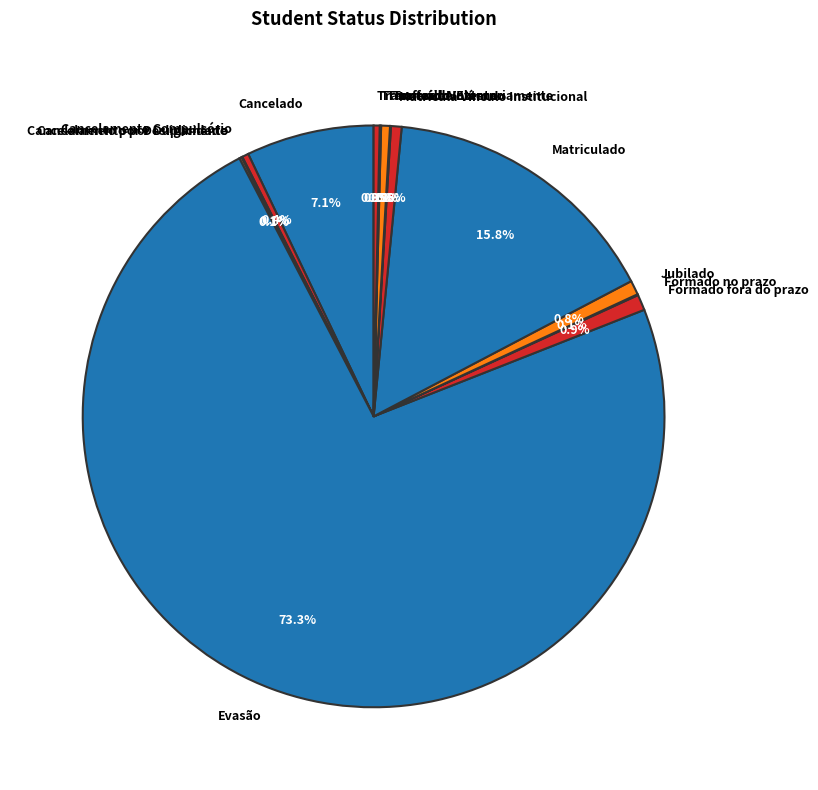

How much of the chart is everything except Transferido Interno?

99.7%